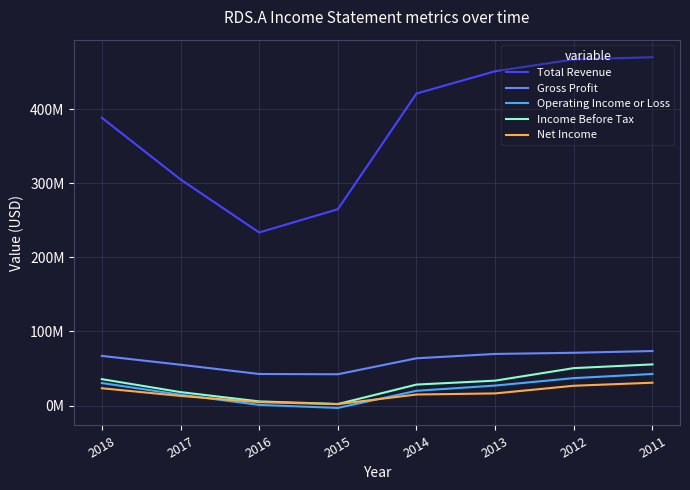

Between 2012 and 2017, which is larger?

2012